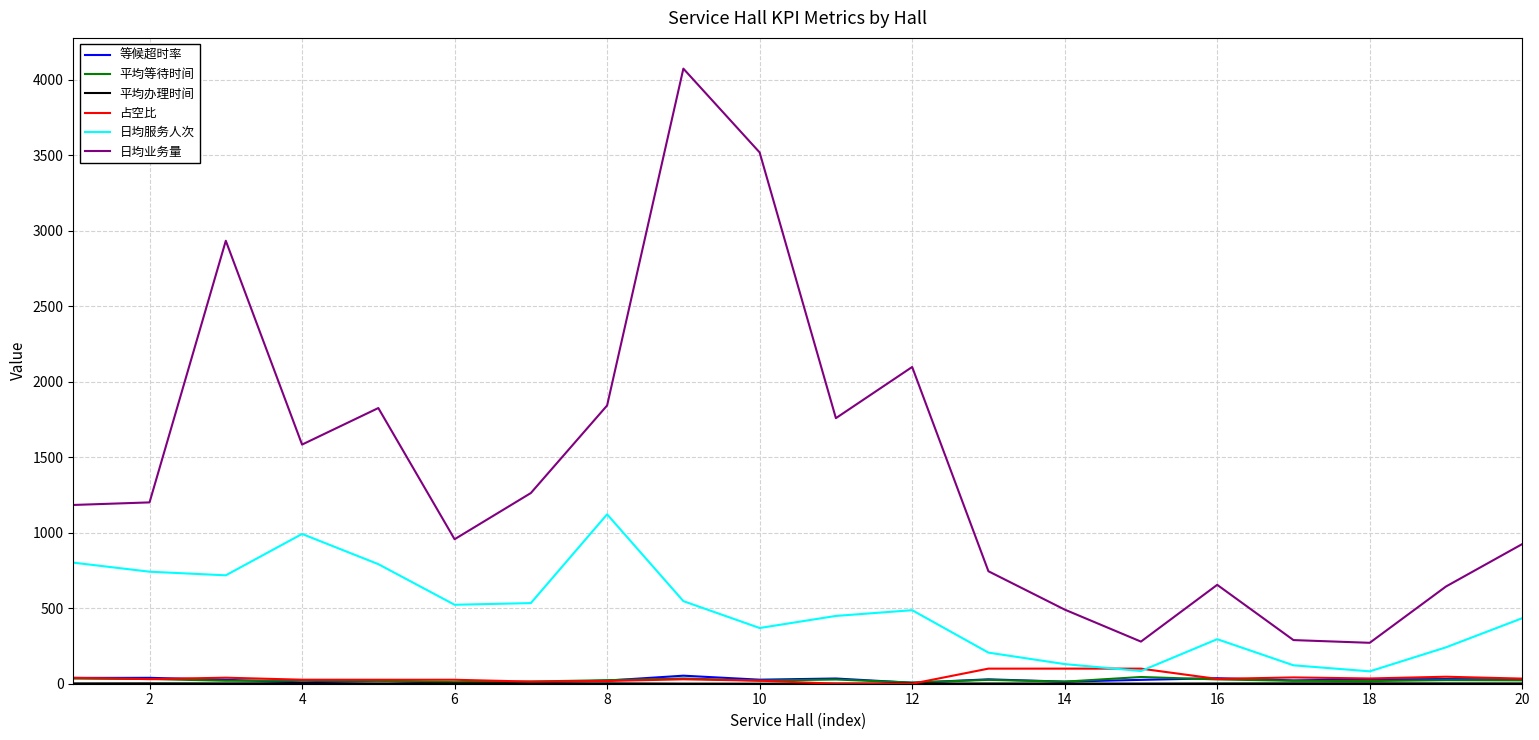

What is the maximum value for 日均业务量?

4074.0